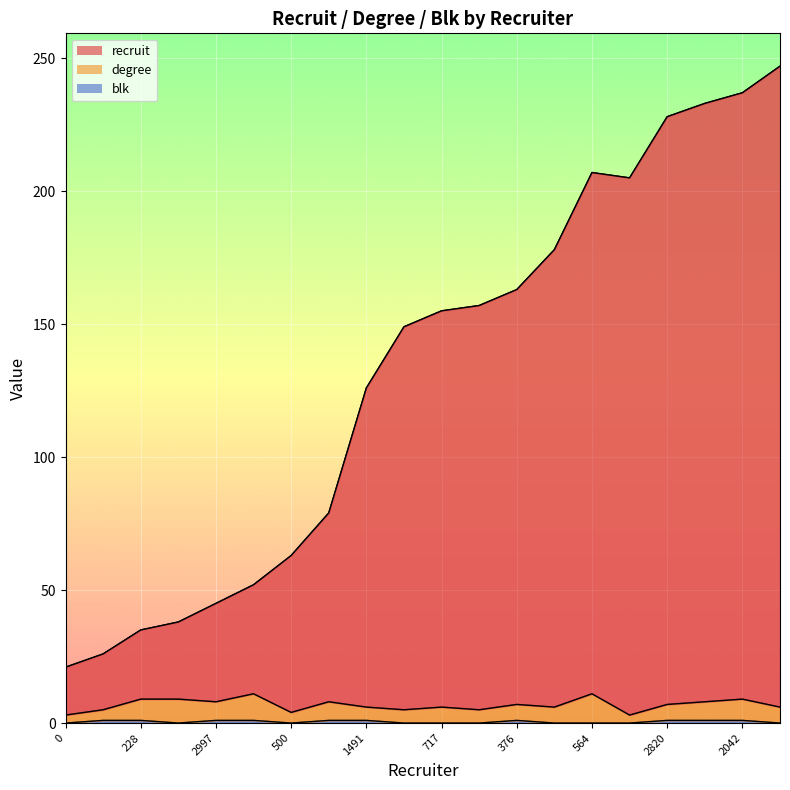

True or false: recruit has more than 2 points higher than both neighbors.

False